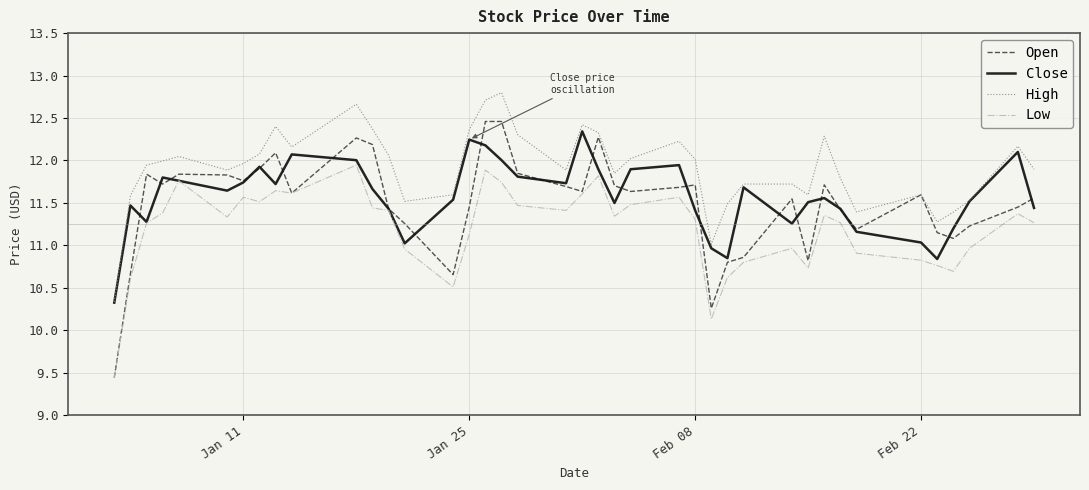

What is the smallest value displayed?

9.4